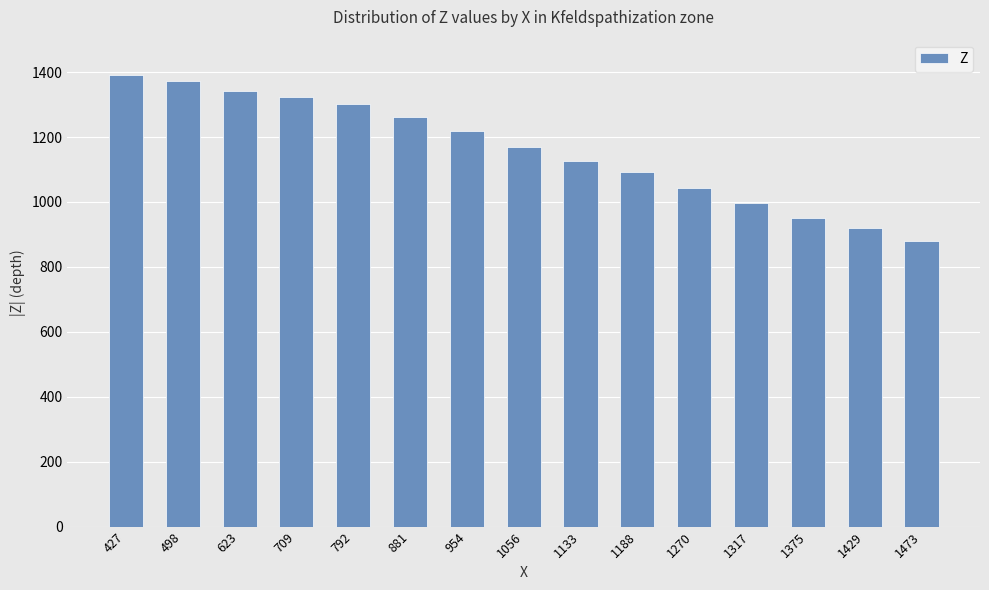

What is the sum of all values?

17393